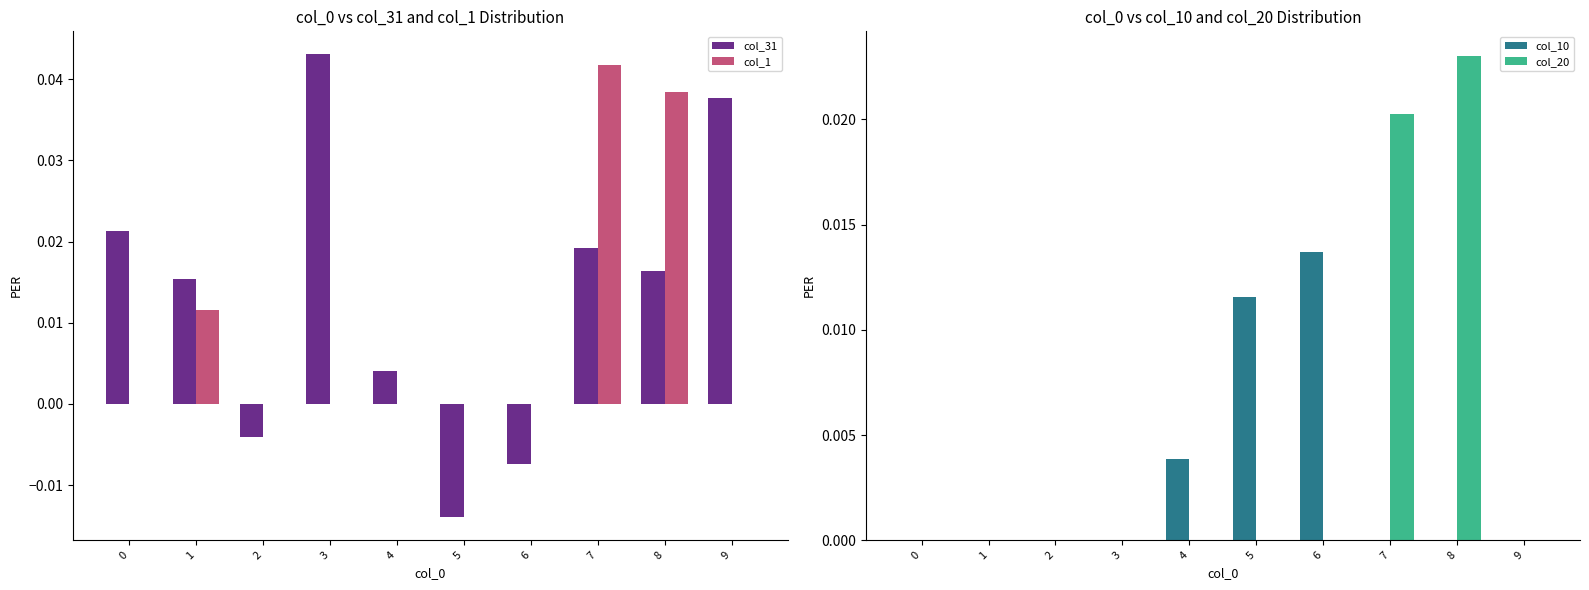

True or false: col_1 has a value of 0.0 at 9.

True